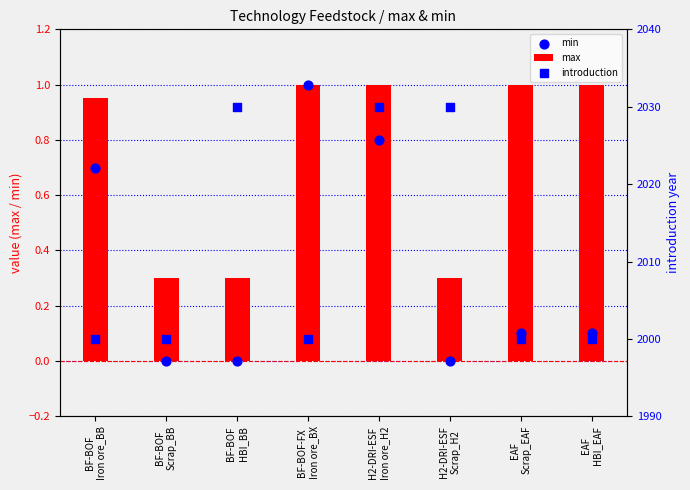

What is the total value across all series at BF-BOF
Scrap_BB?

2000.3